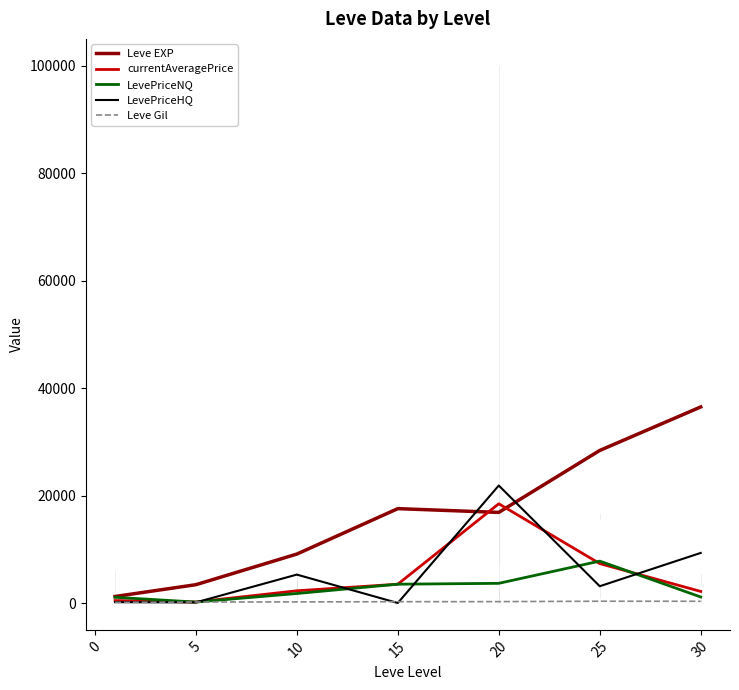

What is the highest value of the LevePriceNQ series?

7796.2